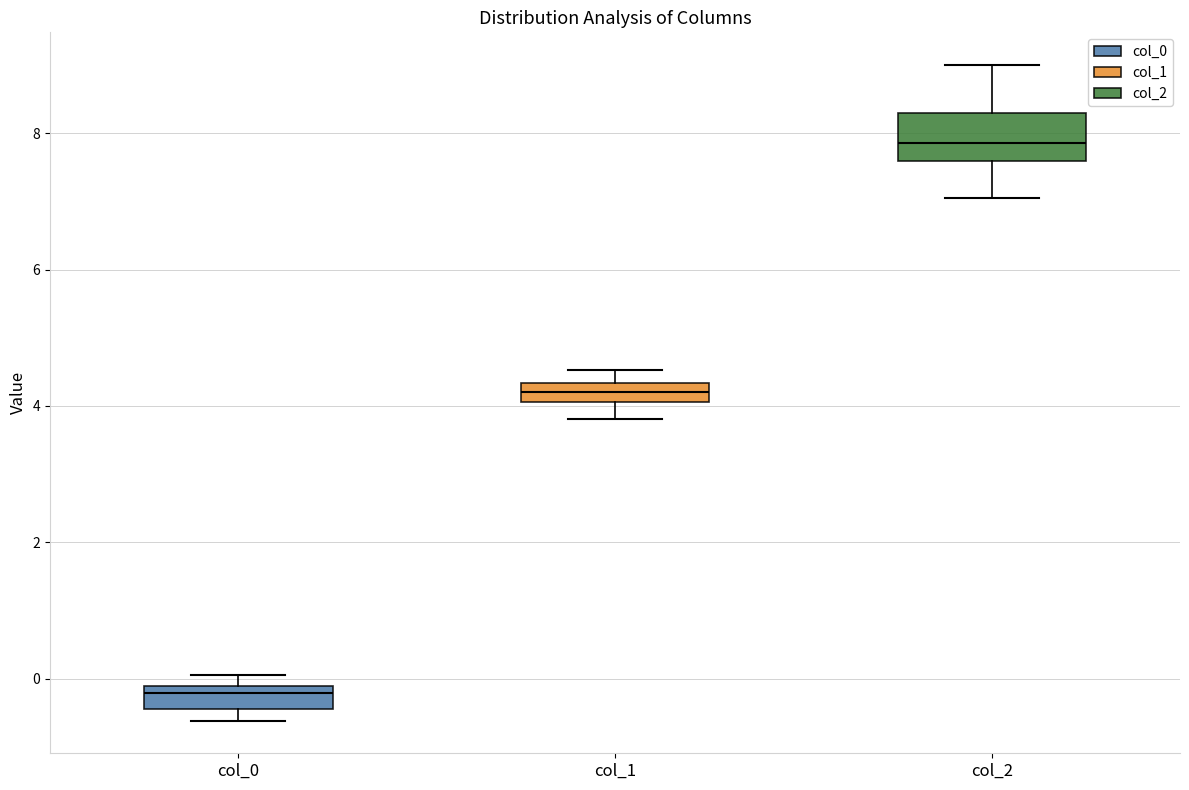

Where is the lower edge of the box for col_1 on the y-axis? The values are not printed on the chart, so give them approximately, as read against the axis.

4.0